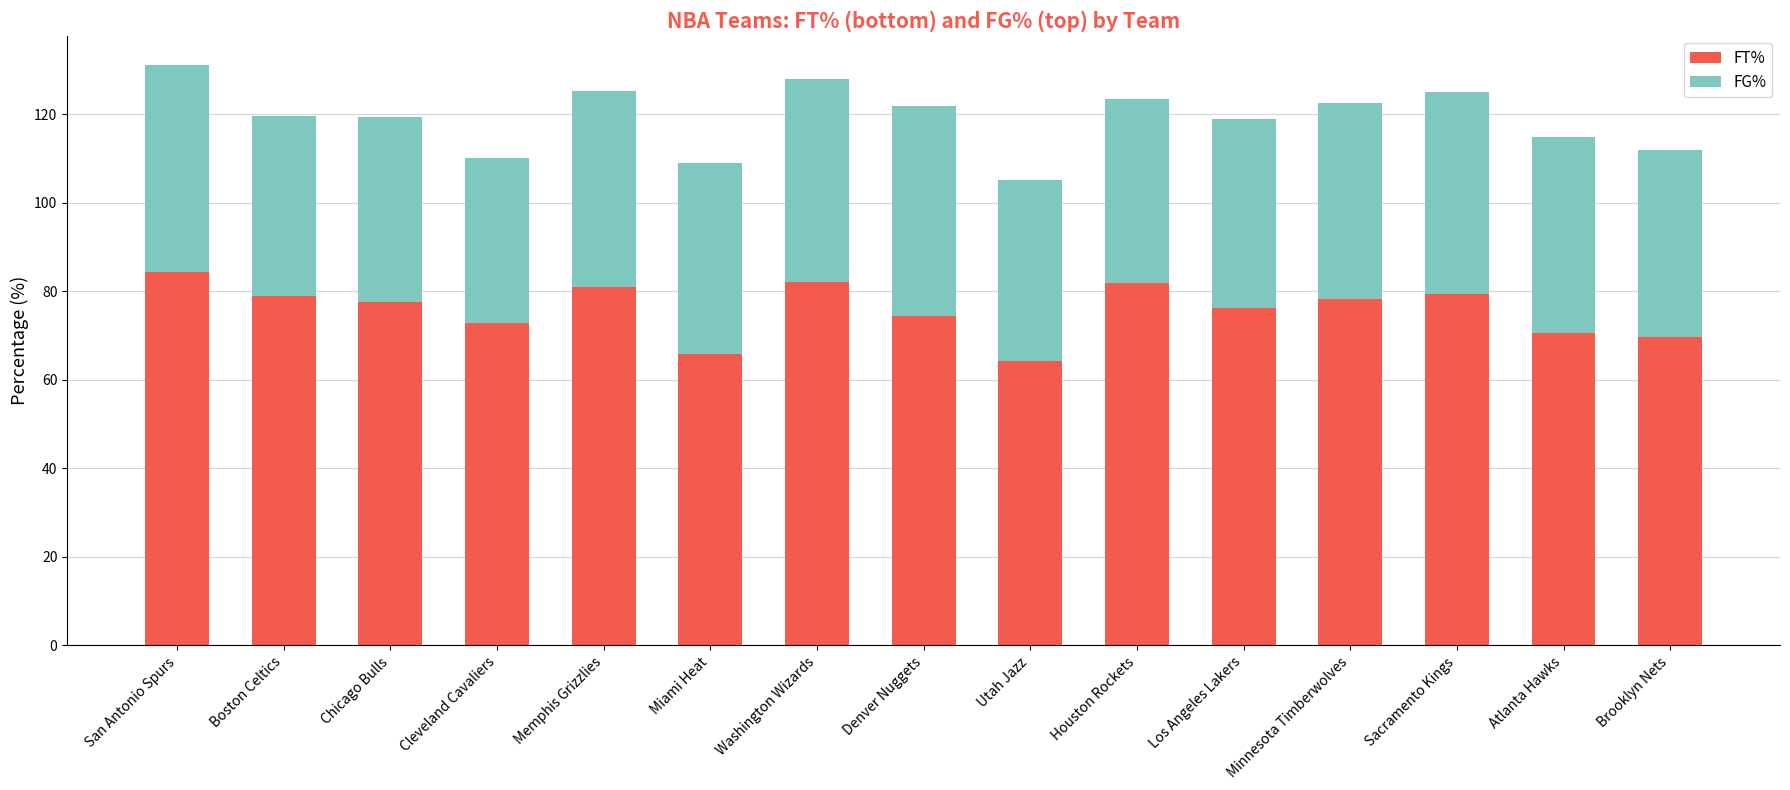

What is the difference between the maximum and minimum values in the FT% series?

20.0